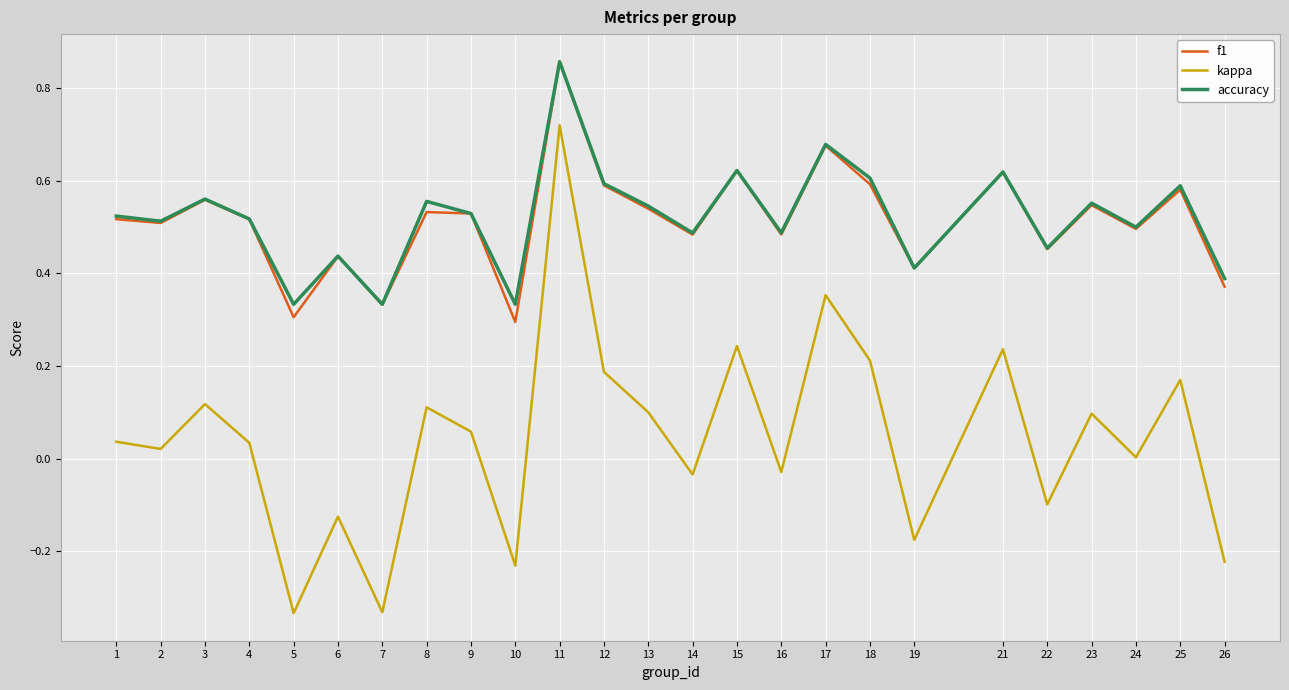

What is the sum of all f1 values?

12.9